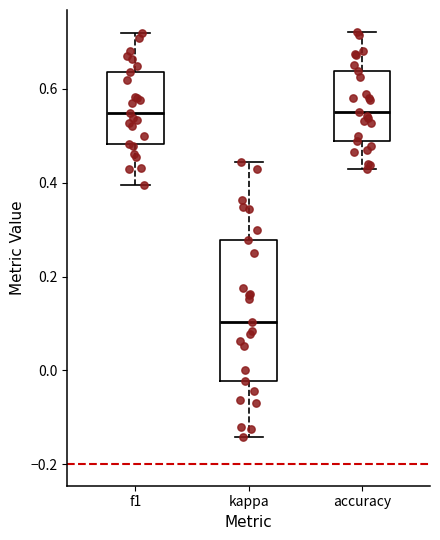

Where is the upper edge of the box for kappa on the y-axis? The values are not printed on the chart, so give them approximately, as read against the axis.

0.28